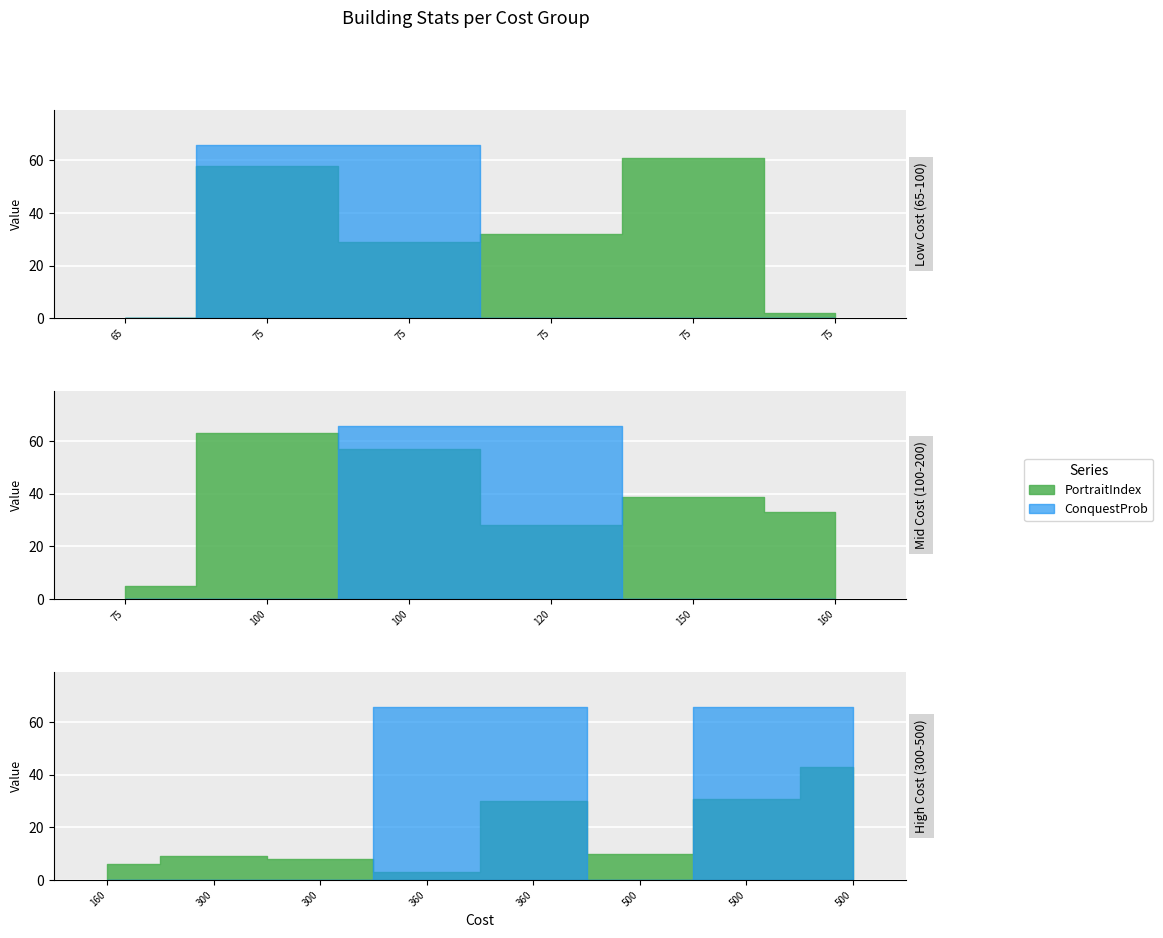

What is the highest value of the PortraitIndex series?

63